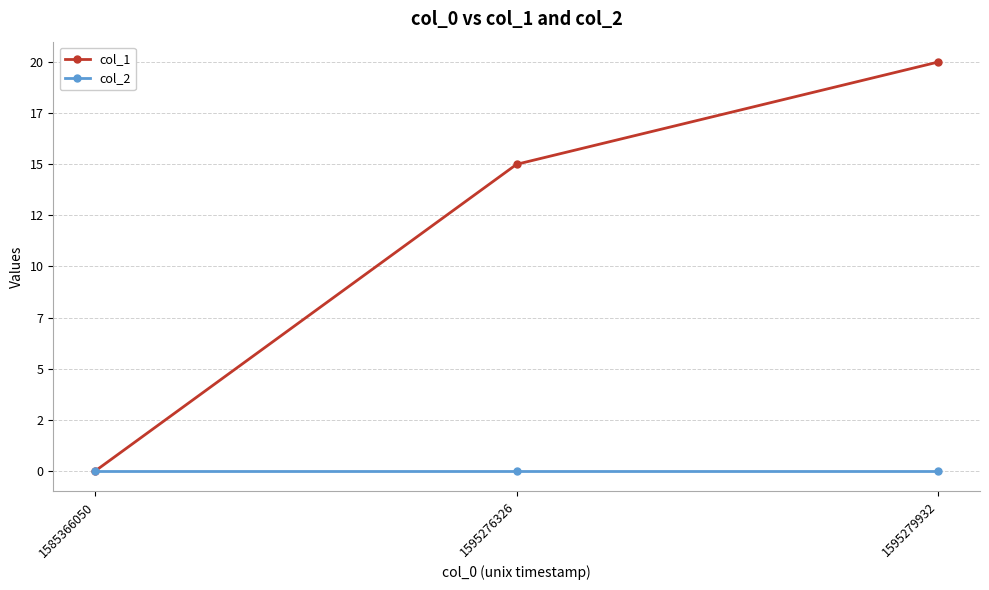

Which has a higher value, 1595276326 or 1595279932?

1595279932